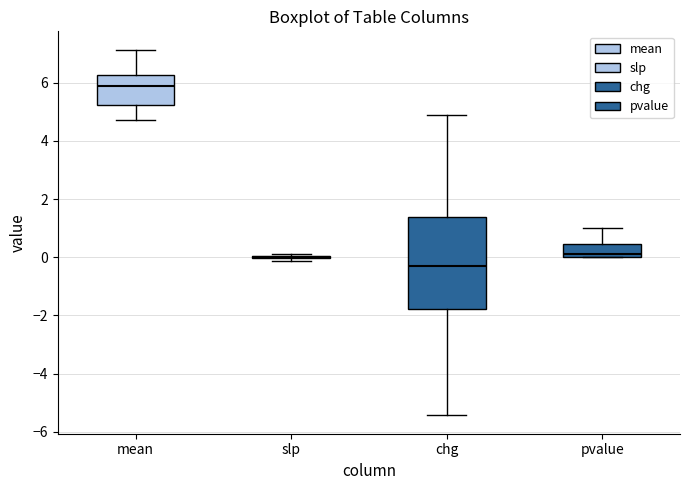

Where is the upper edge of the box for mean on the y-axis? The values are not printed on the chart, so give them approximately, as read against the axis.

6.2